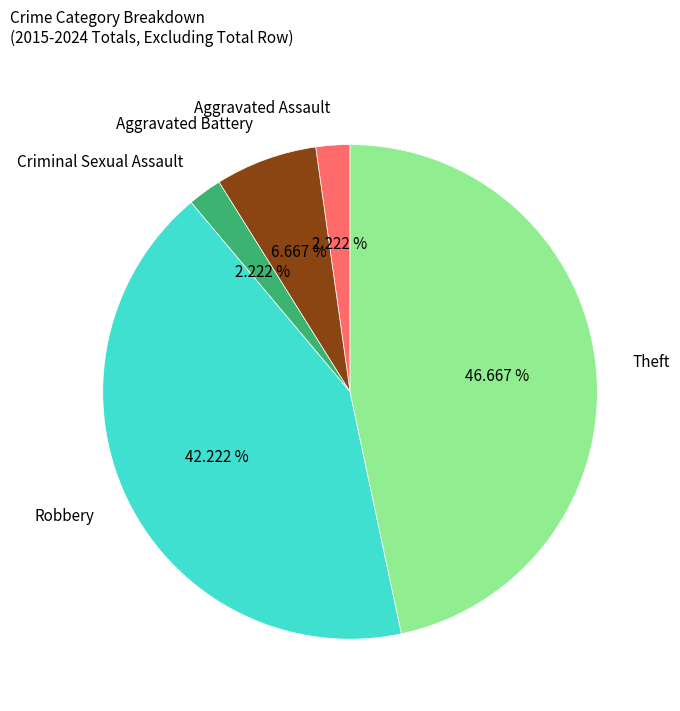

To the nearest percent, what is the difference between the largest and smallest slice percentages?

44%